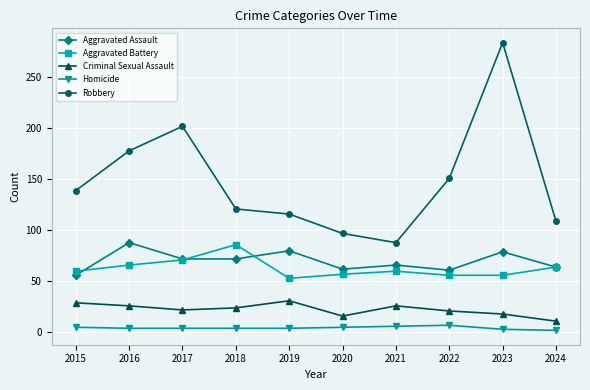

The value of Criminal Sexual Assault at 2022 is 38. True or false?

False